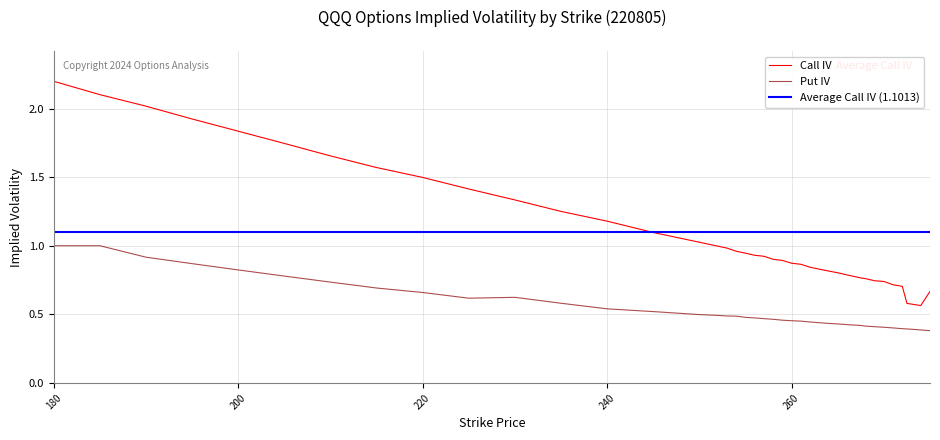

Is it true that Call IV equals 0.7 at 269?

True